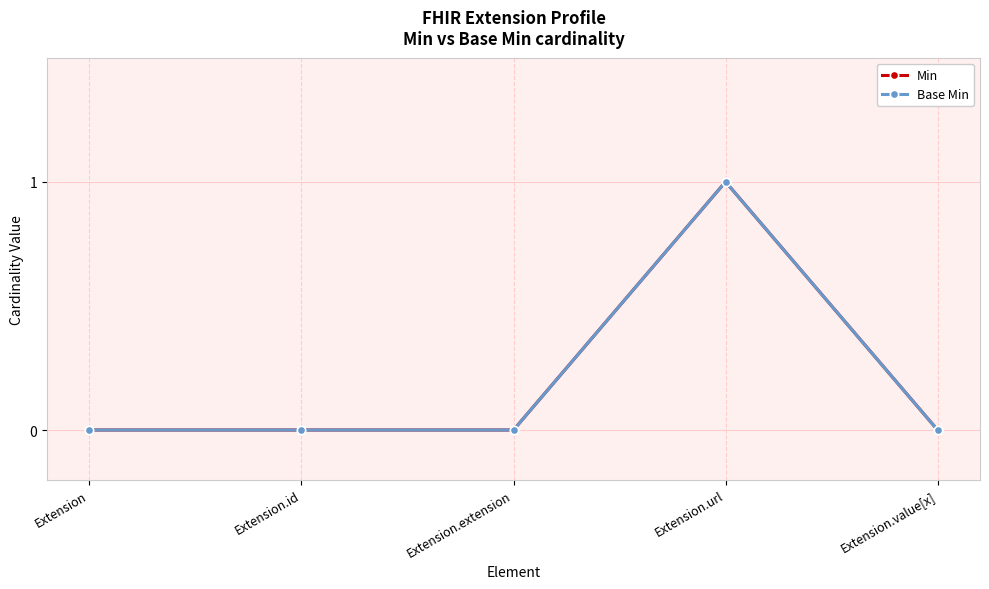

Which category has the highest value in the Base Min series?

Extension.url